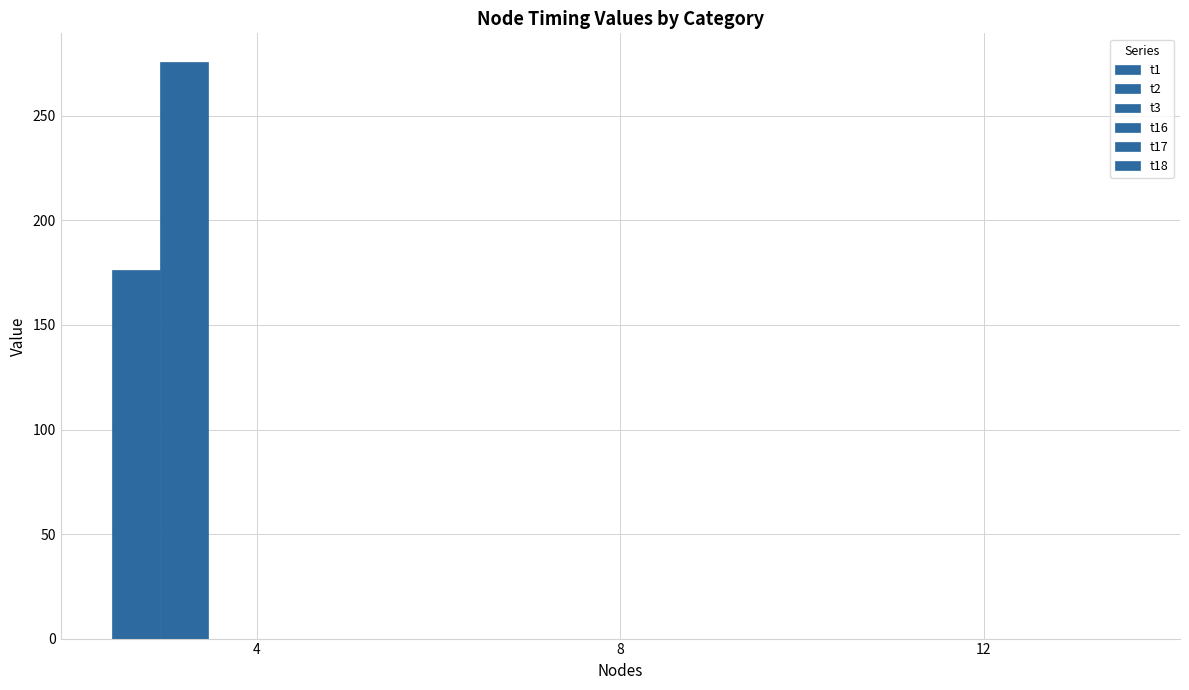

Which series changed the most between 4 and 8?

t2